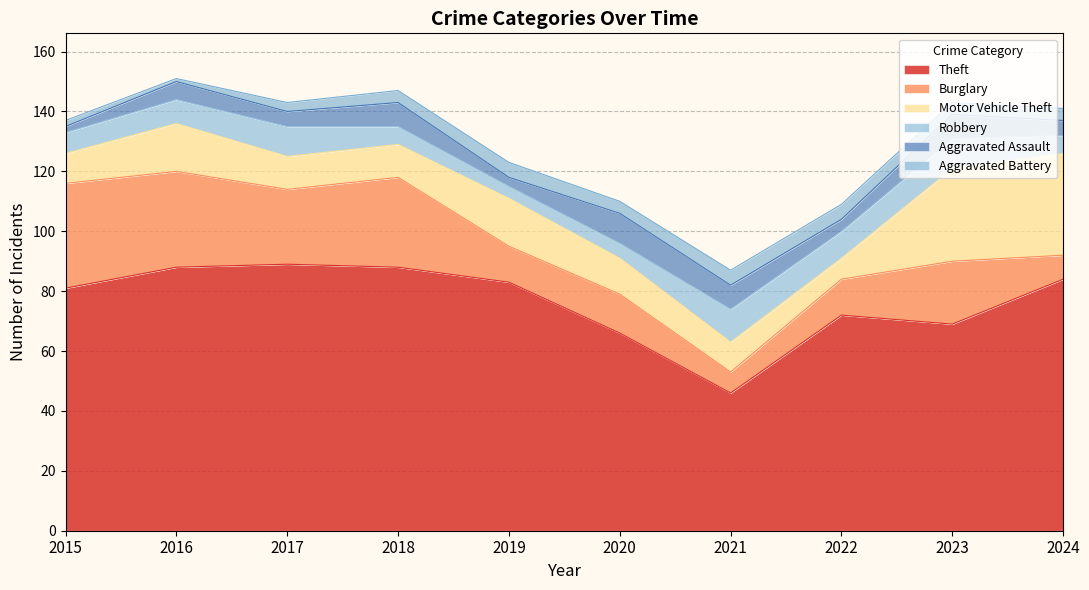

At which category is the sum across all series the highest?

2016